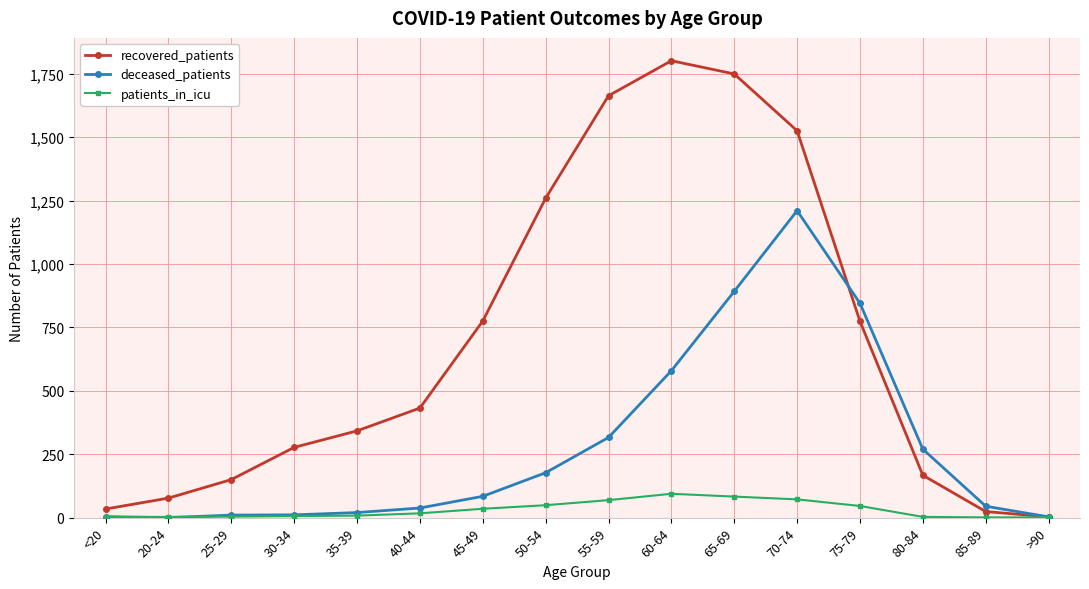

What is the average value of the recovered_patients series?

691